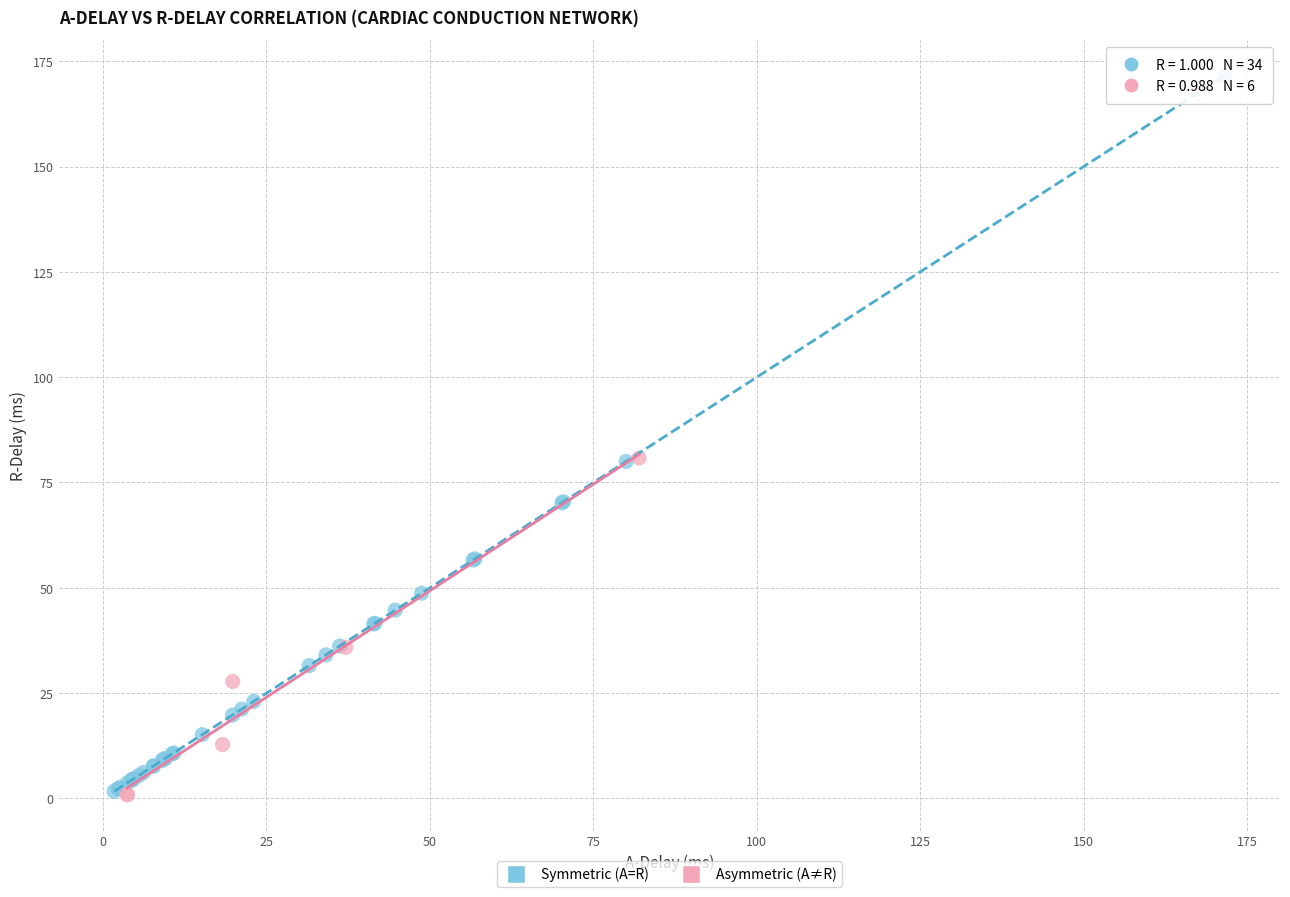

Which series contains the highest Y value?

Symmetric (A=R)